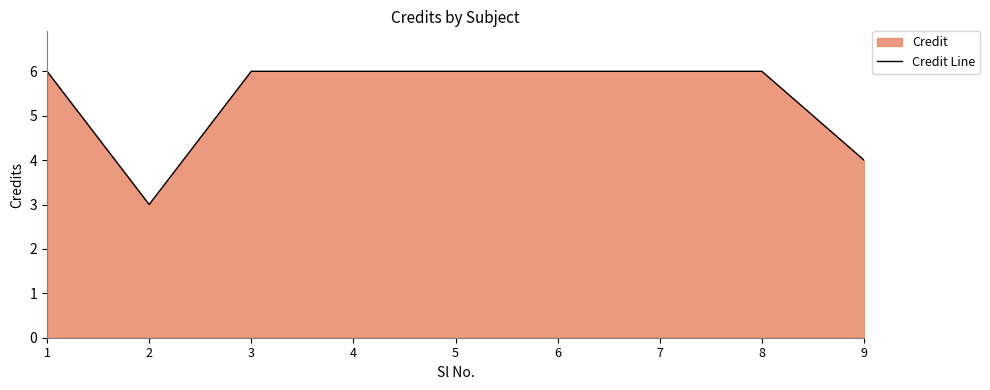

Reading left to right, list all the values displayed in this chart.

1=6	2=3	3=6	4=6	5=6	6=6	7=6	8=6	9=4